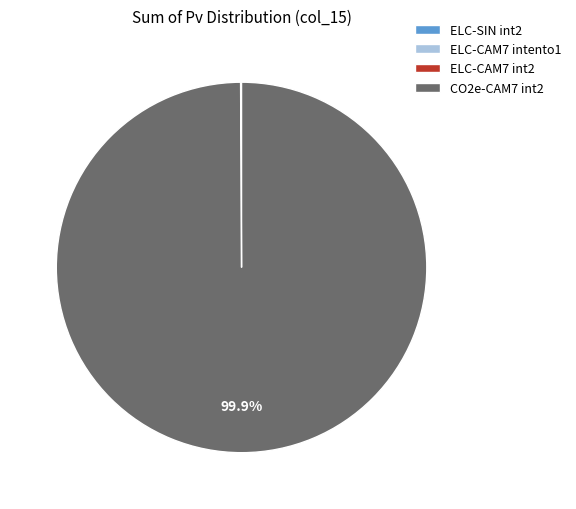

Is CO2e-CAM7 int2 the majority of the pie?

Yes